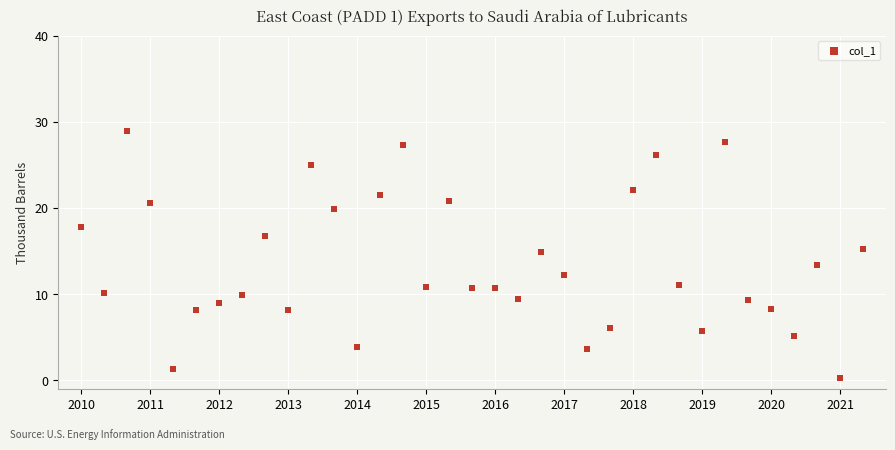

What is the range of Y values (max minus min)?

28.7